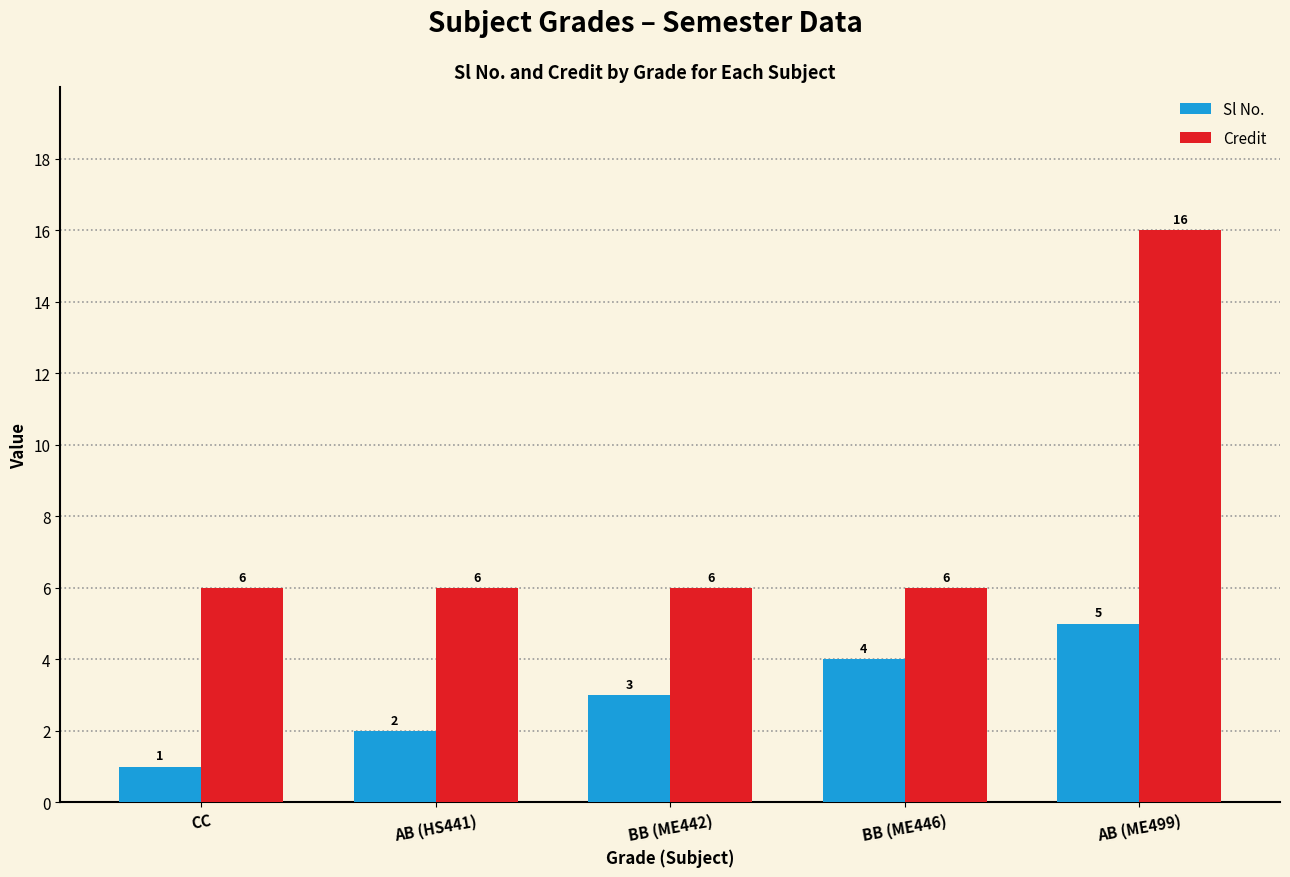

What are all the series names shown in the legend?

Sl No., Credit